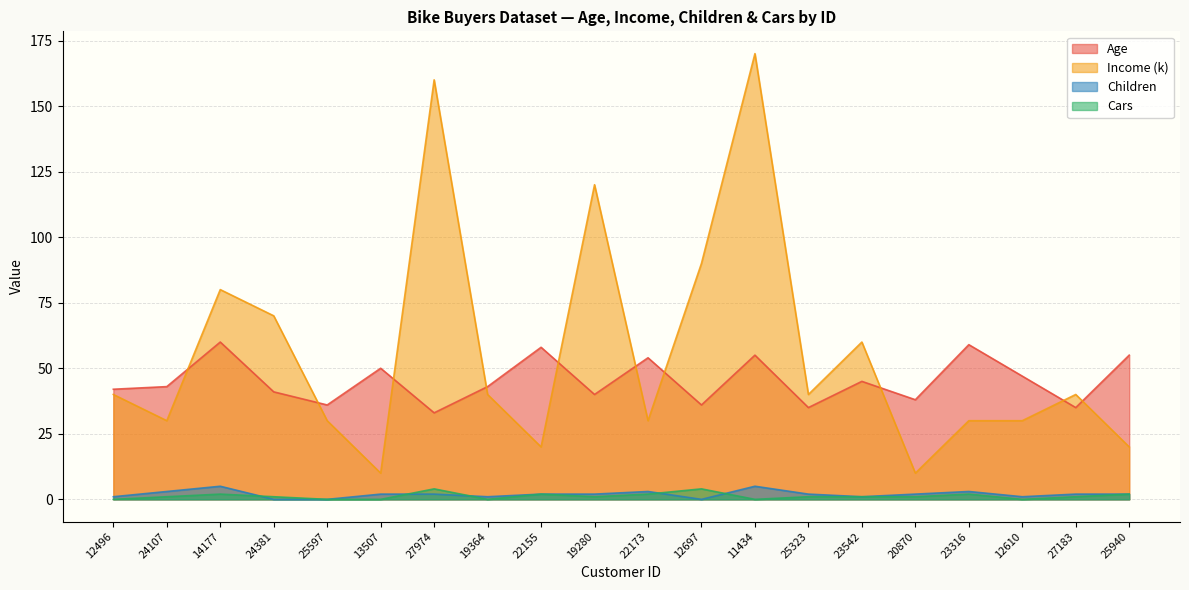

List the labels in order of Cars value, largest first.

27974, 12697, 14177, 22155, 22173, 23316, 25940, 24107, 24381, 19280, 25323, 23542, 20870, 27183, 12496, 25597, 13507, 19364, 11434, 12610